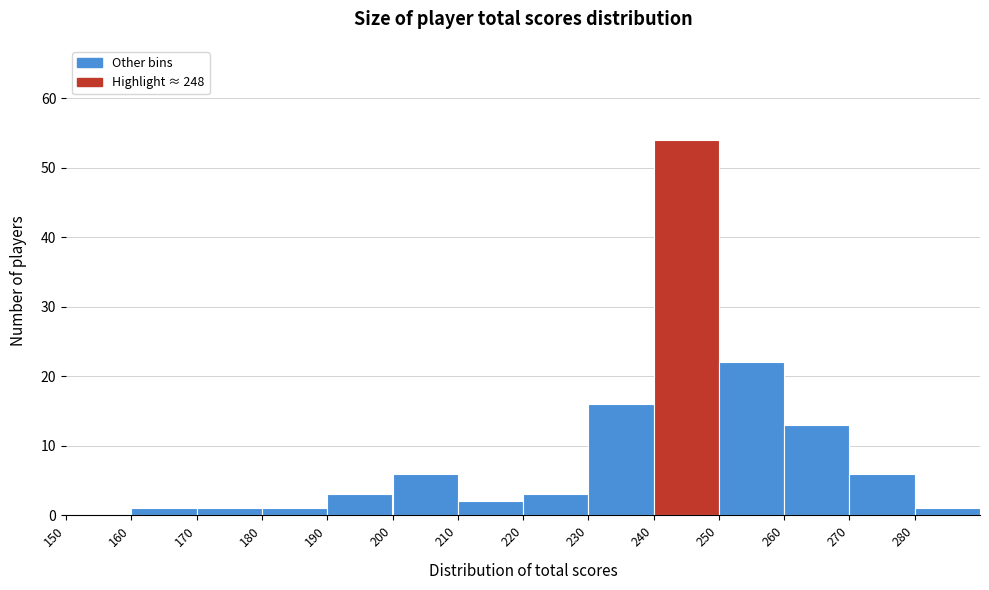

Over which range of the x-axis is the bar tallest?

240 to 250